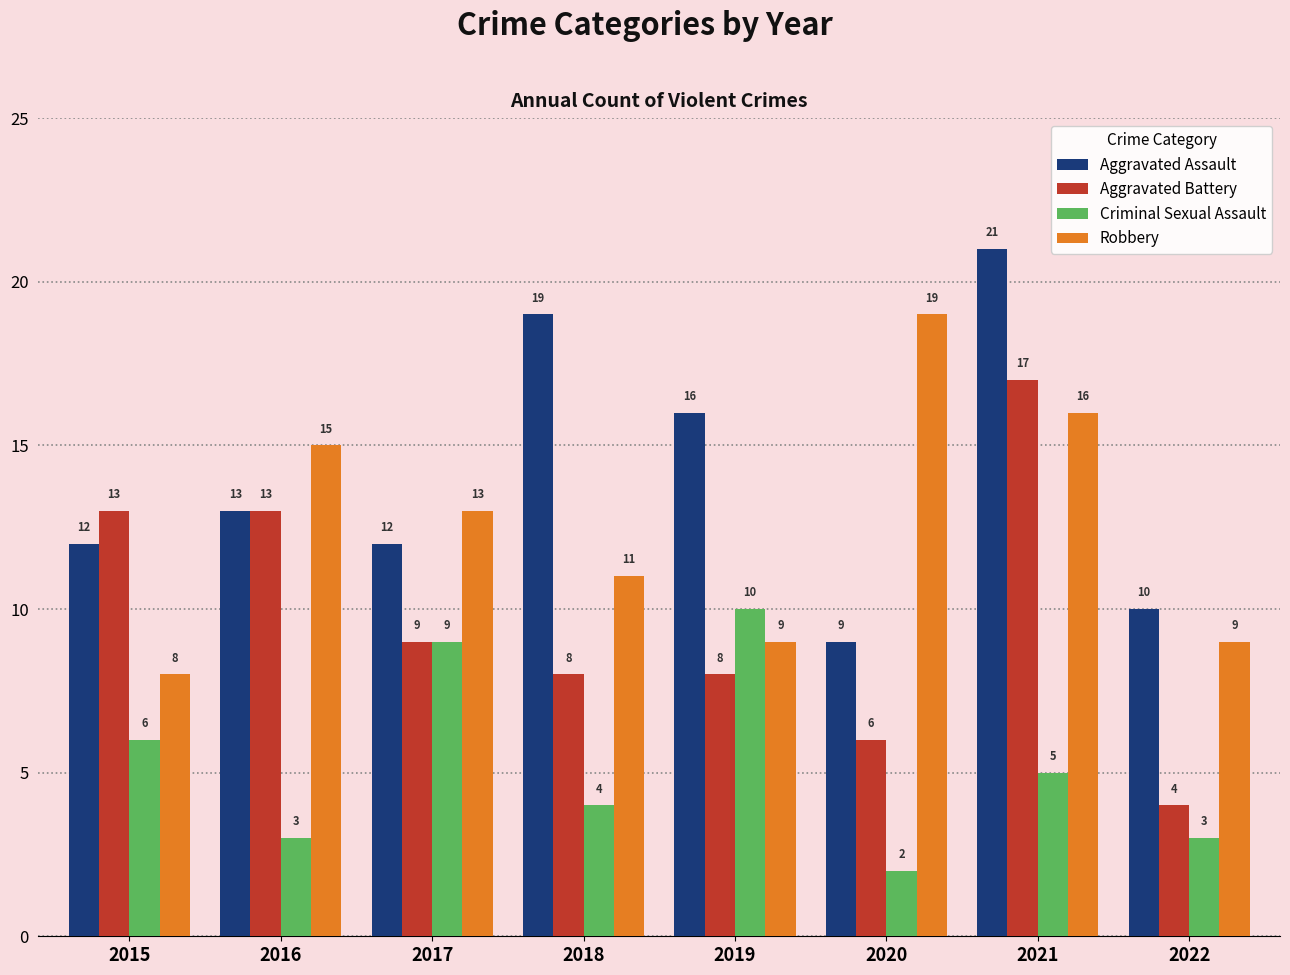

What is the difference between the Aggravated Assault values at 2020 and 2016?

4